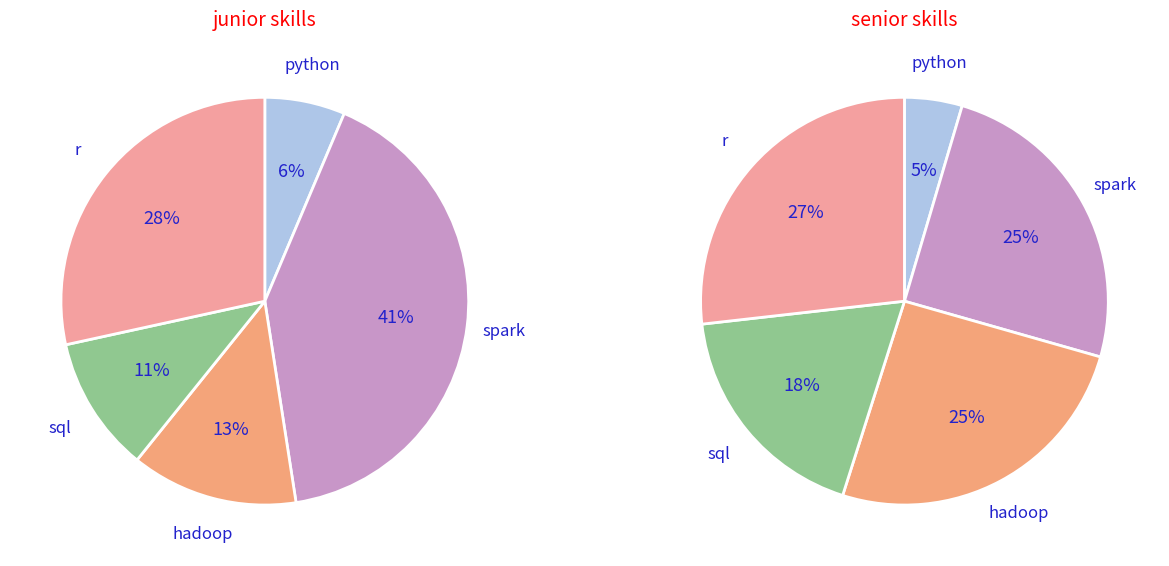

Is there any slice that represents more than half of the pie?

No